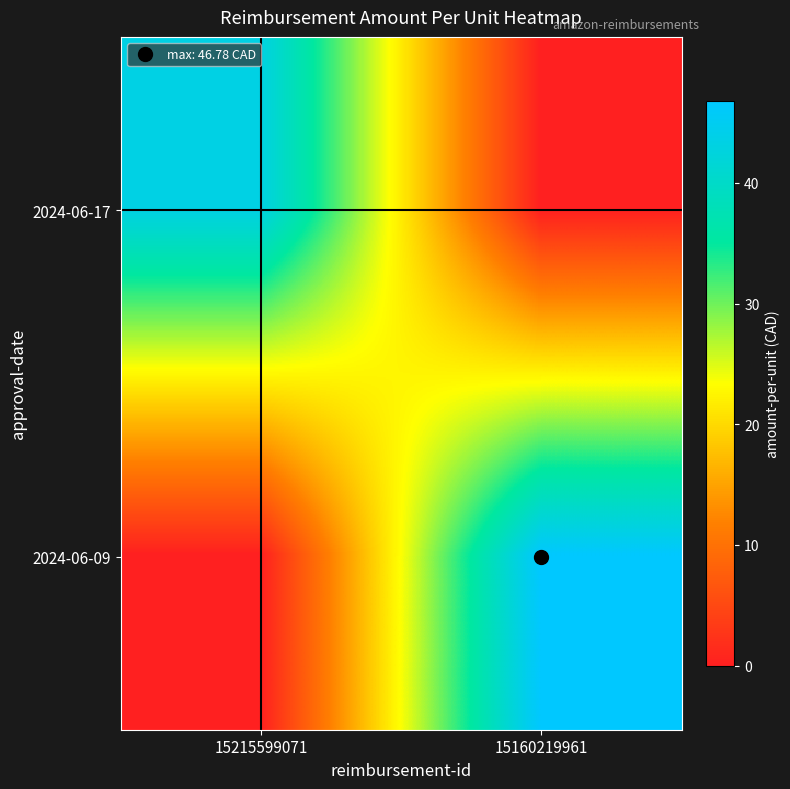

Reading left to right, extract all data points from this chart.

2024-06-17: 15215599071=43.3	15160219961=0.0
2024-06-09: 15215599071=0.0	15160219961=46.8